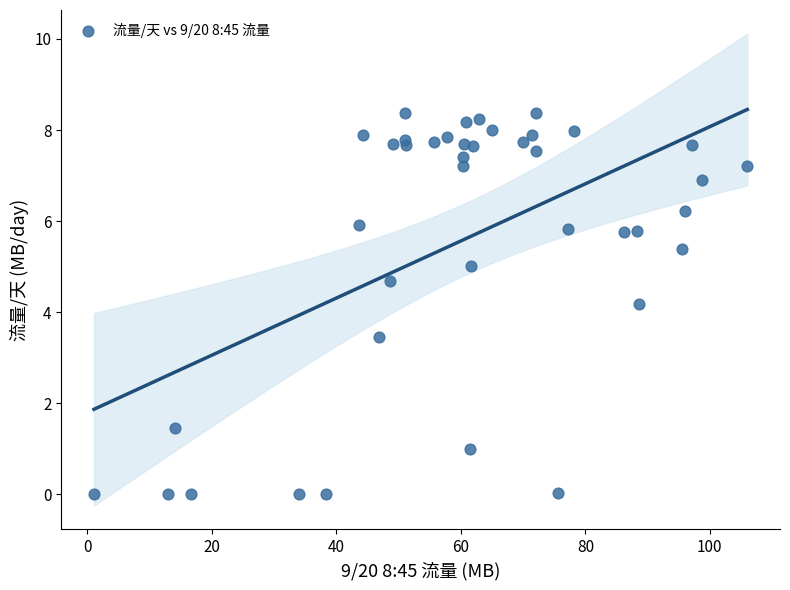

What Y value in the scatter plot is closest to 4?

4.2